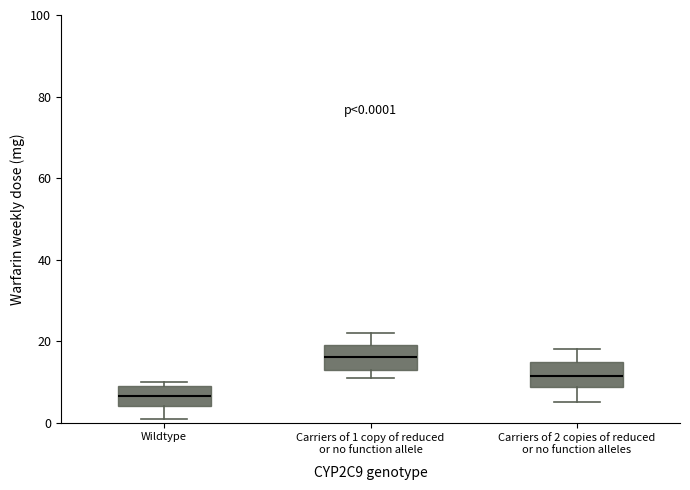

Which box's median line is the highest?

Carriers of 1 copy of reduced or no function allele